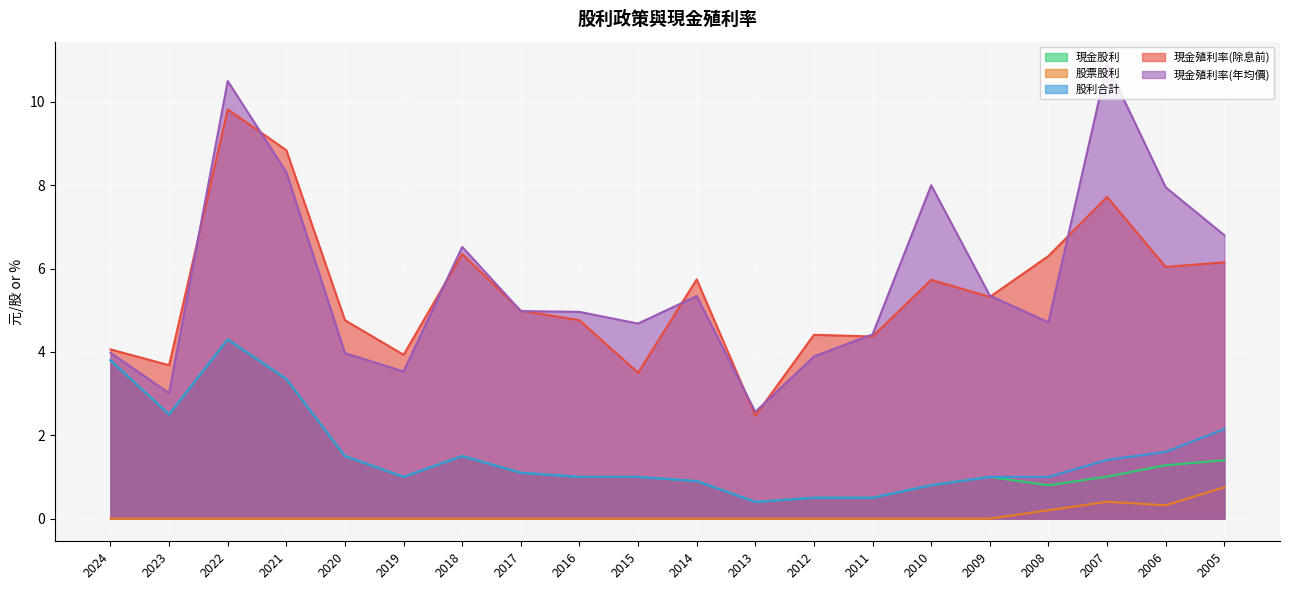

At which category does the chart reach its minimum across all series?

2024